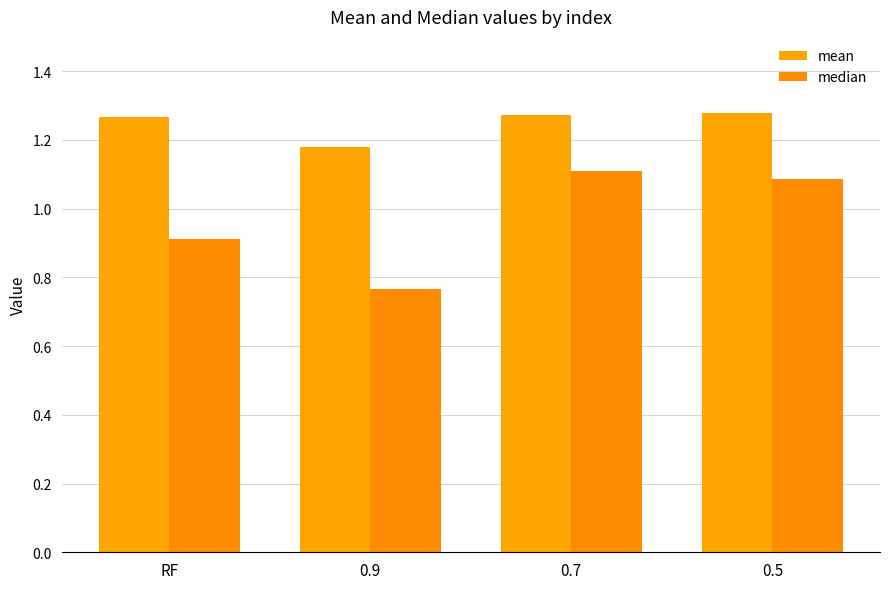

What is the sum of all median values?

3.9